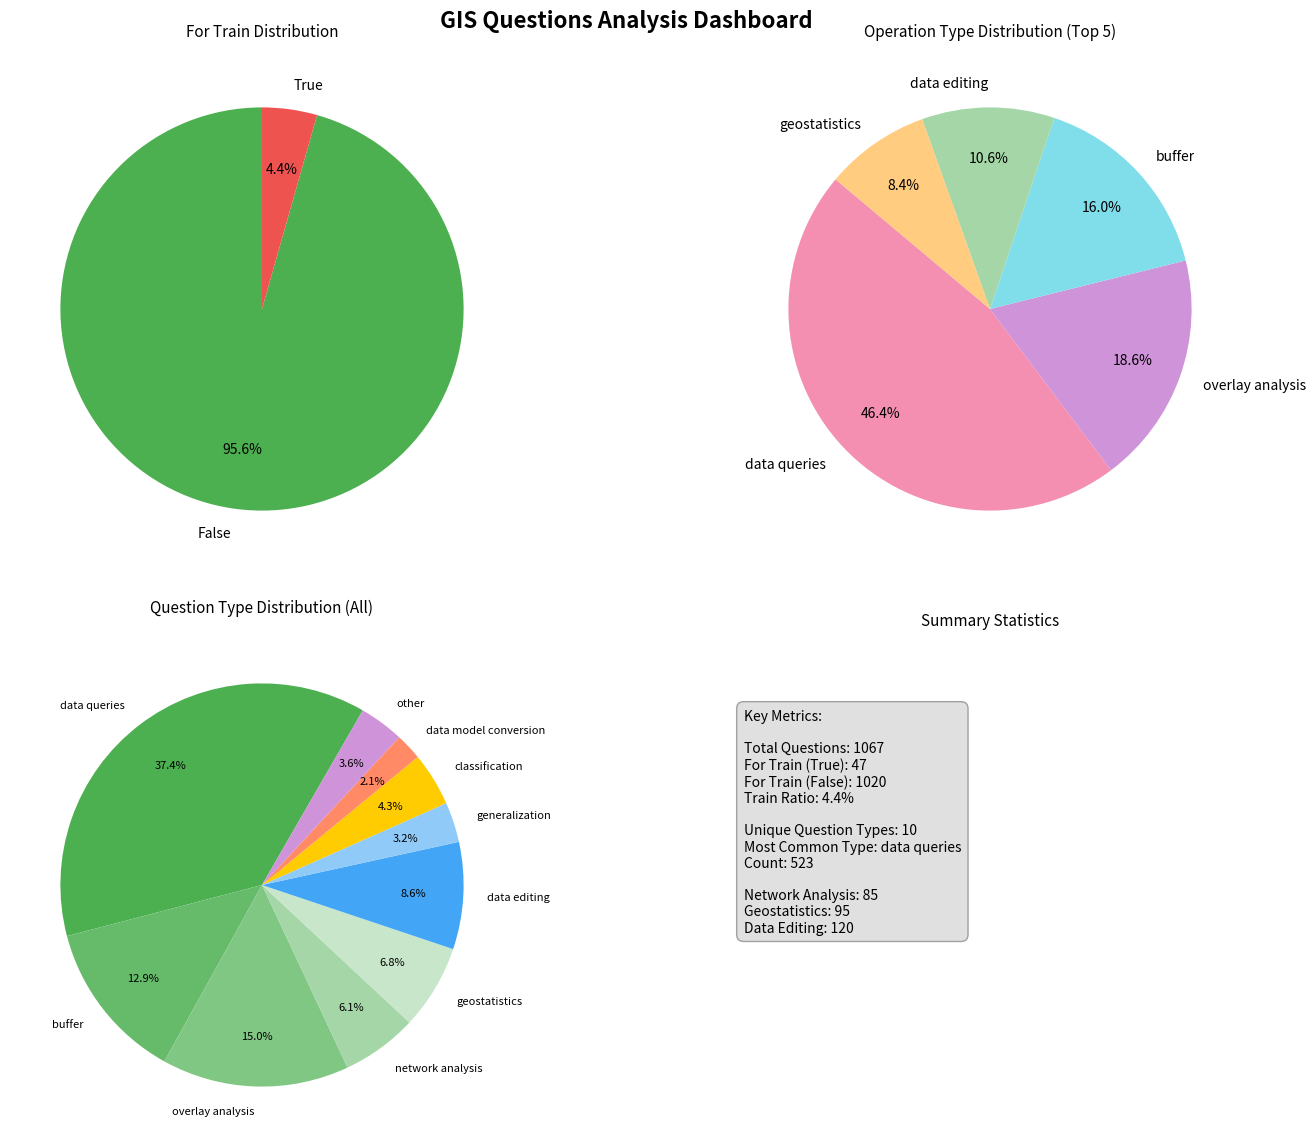

True or false: overlay analysis accounts for 5% of the total.

False